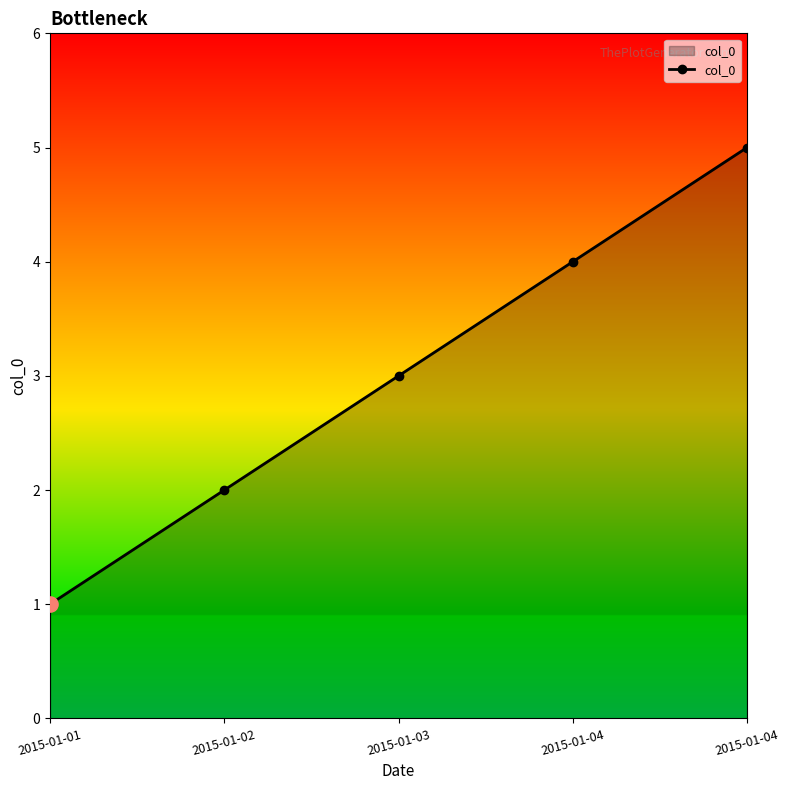

Between 2015-01-02 and 2015-01-01, which is larger?

2015-01-02